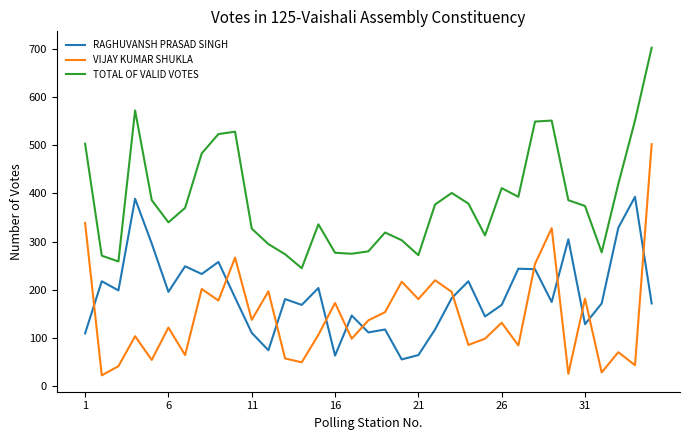

In VIJAY KUMAR SHUKLA, how many points are lower than both neighbors (excluding endpoints)?

13